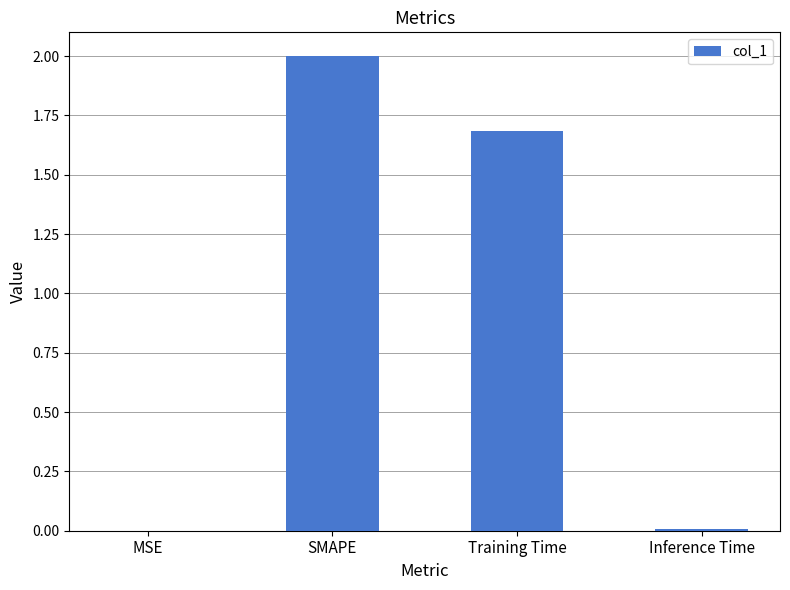

What is the sum of all values?

3.7